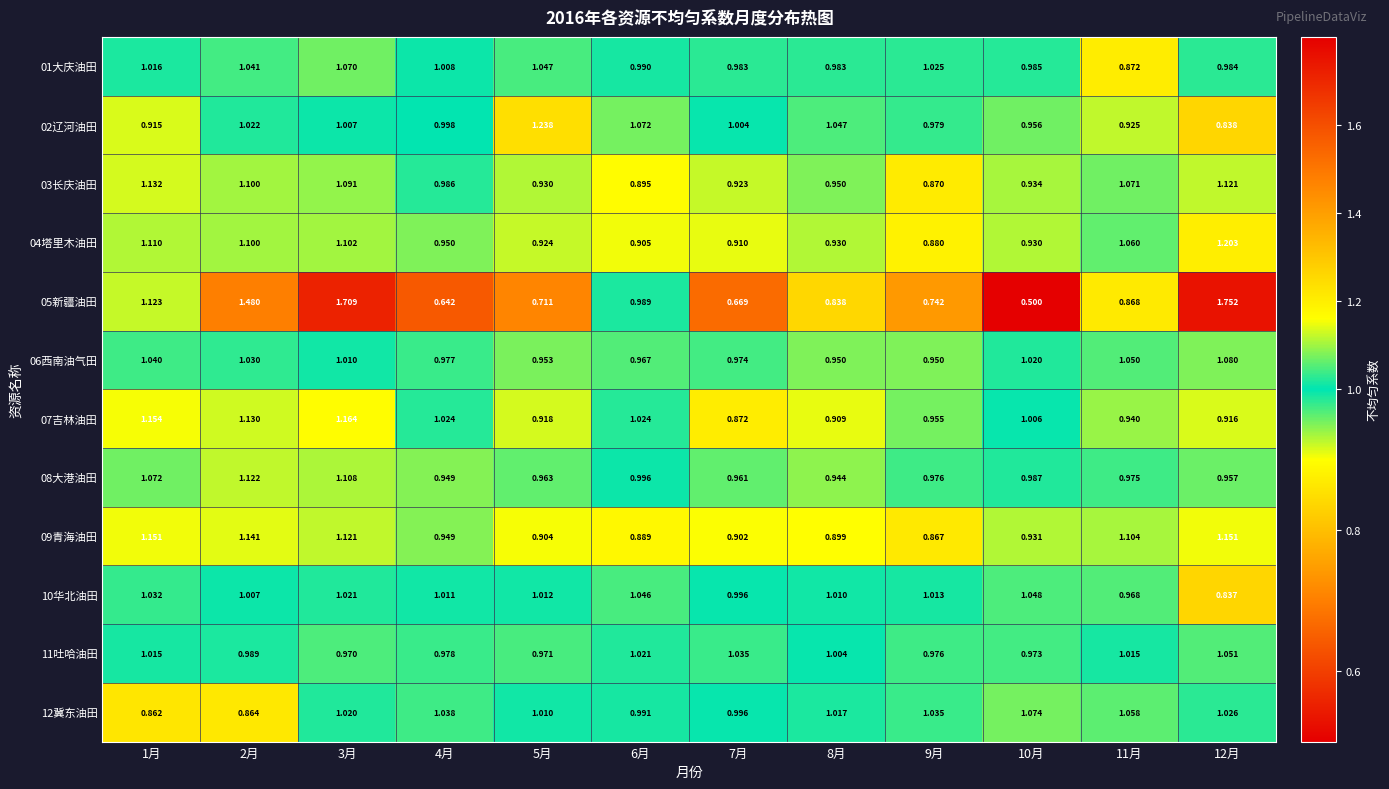

Is the value of 05新疆油田 at 7月 greater than the value of 11吐哈油田 at 1月?

No